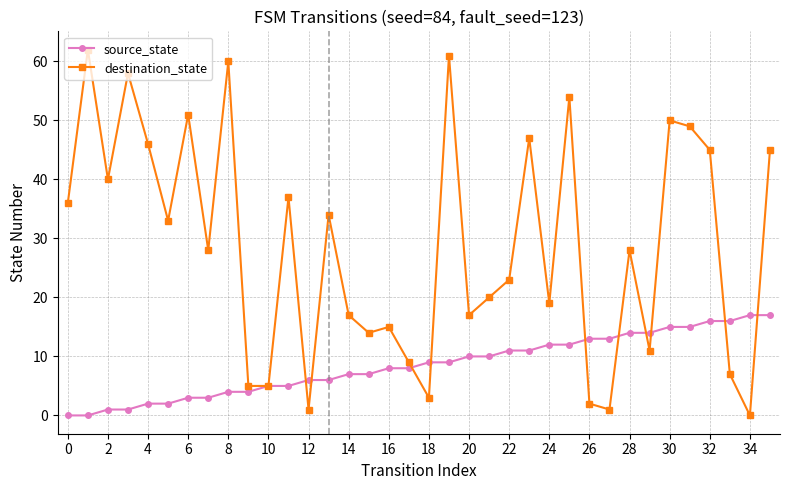

Count the number of data series in this chart.

2